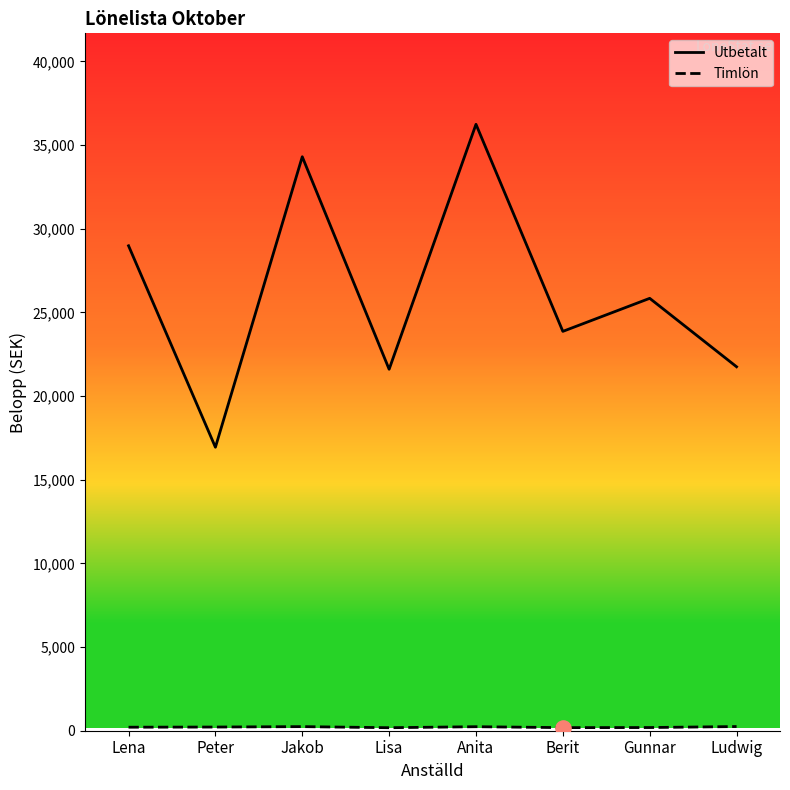

What are all the series names shown in the legend?

Utbetalt, Timlön